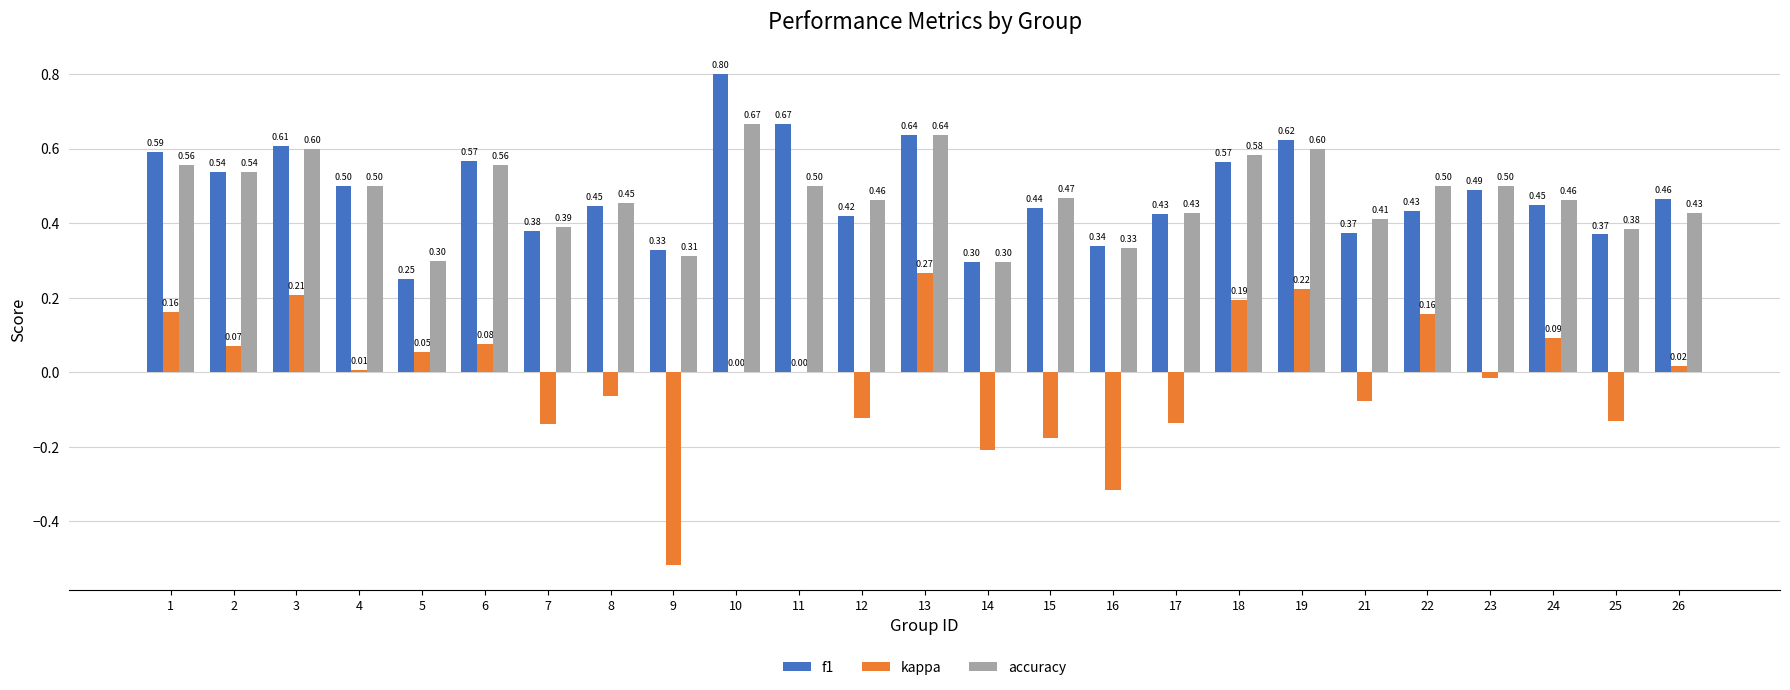

What are all the series names shown in the legend?

f1, kappa, accuracy